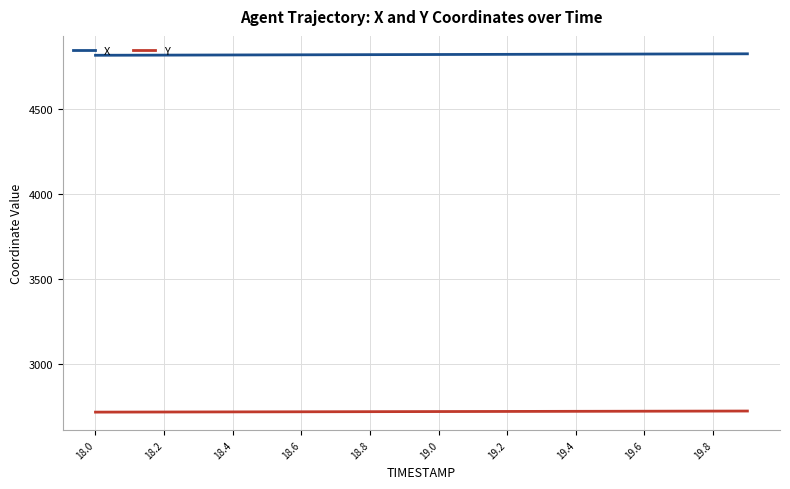

How many categories are shown in the chart?

20